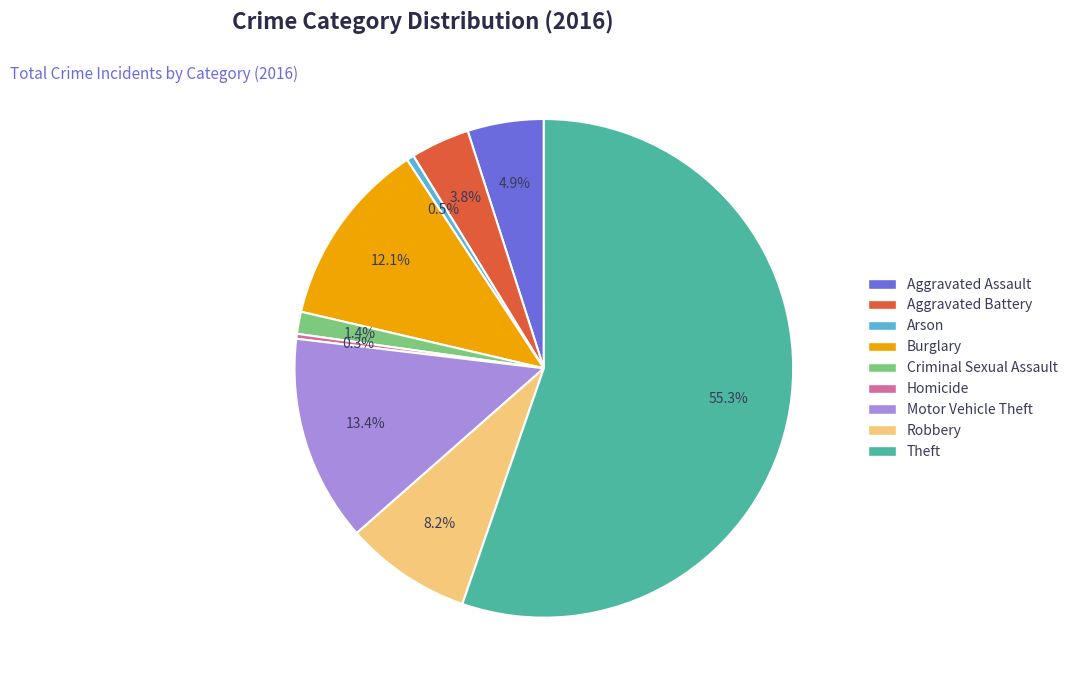

What is the majority slice?

Theft